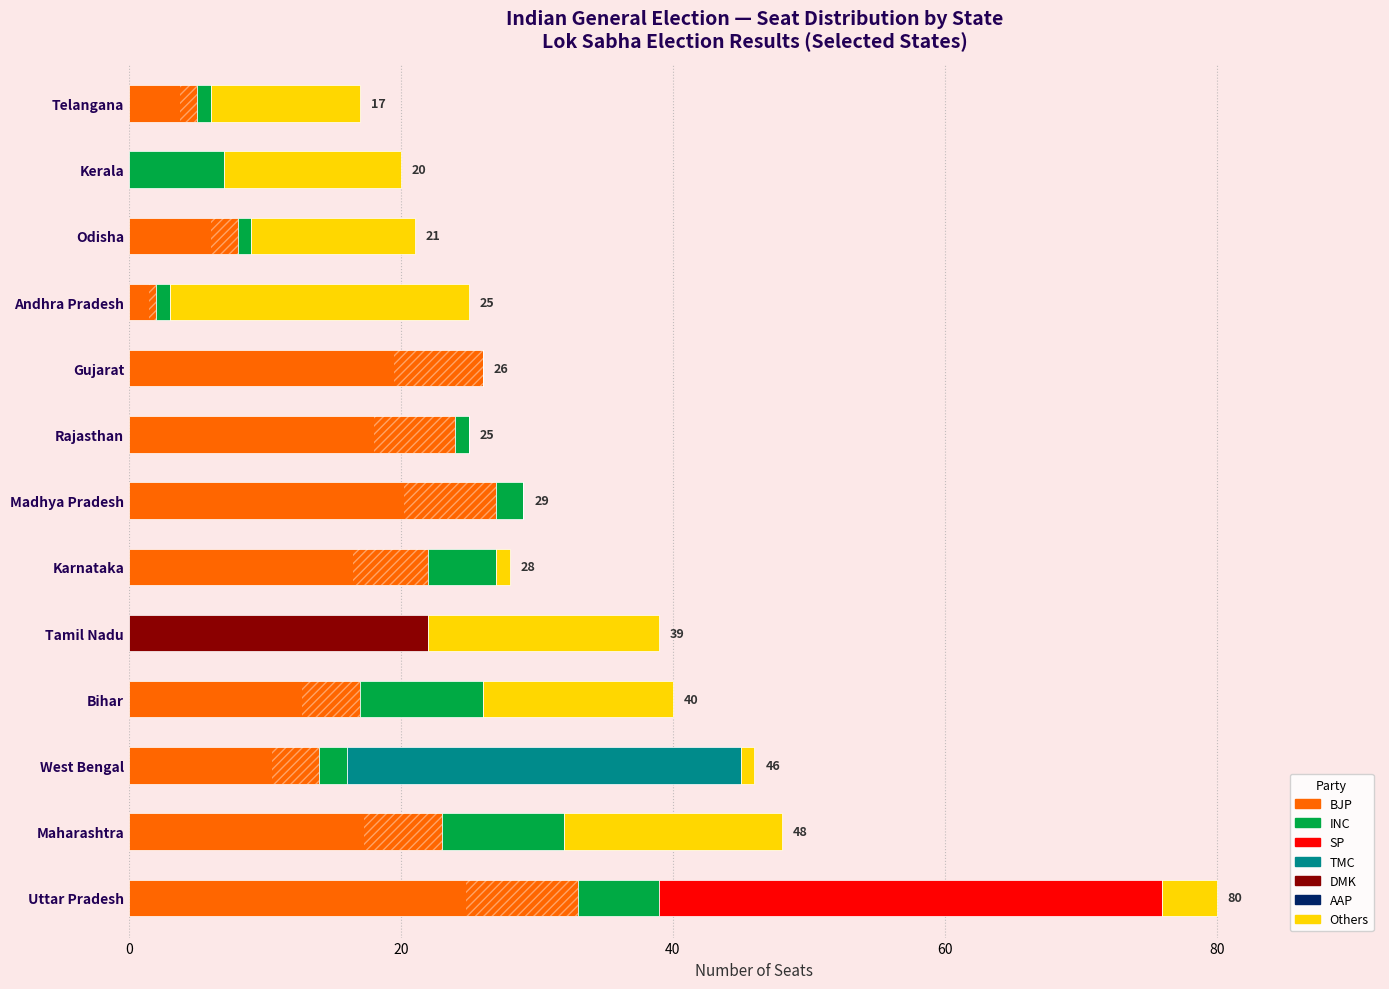

List the series in order of their peak value, highest first.

SP, BJP, TMC, DMK, Others, INC